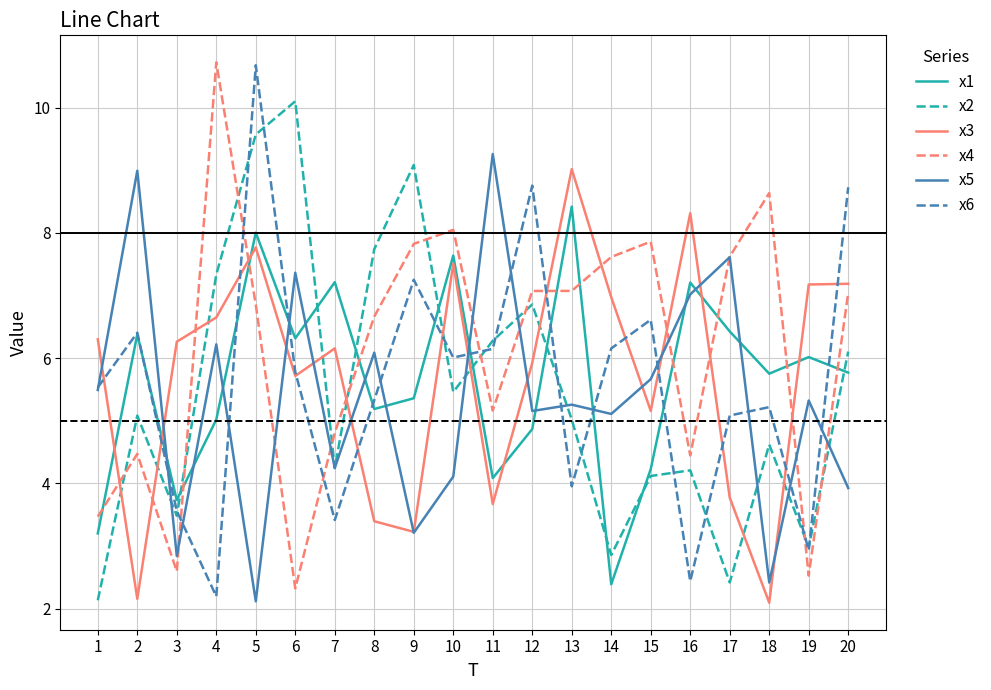

Which category has the lowest value in the x5 series?

5